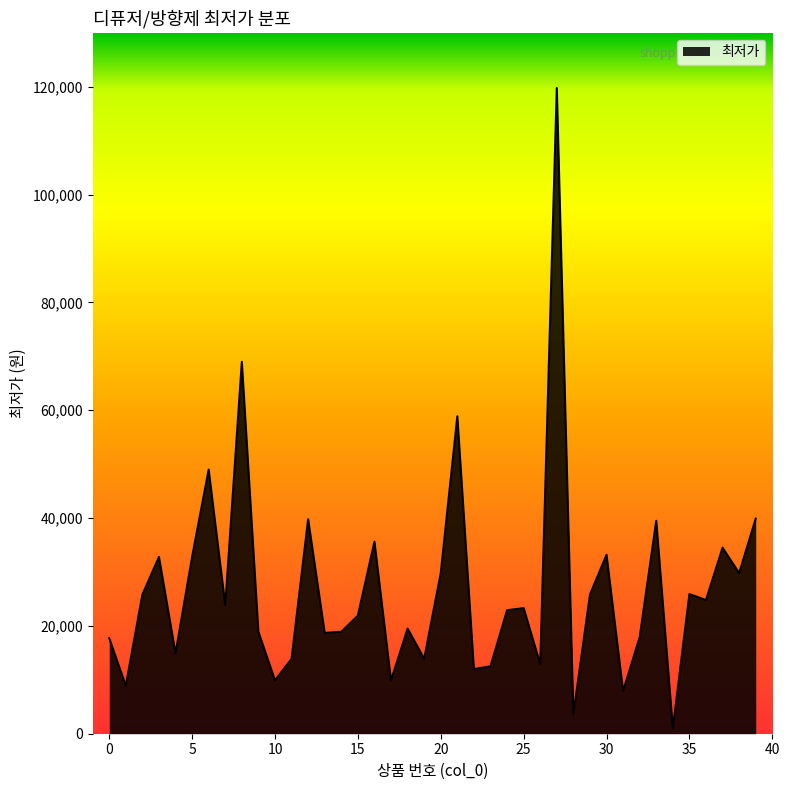

What is the greatest value displayed?

119800